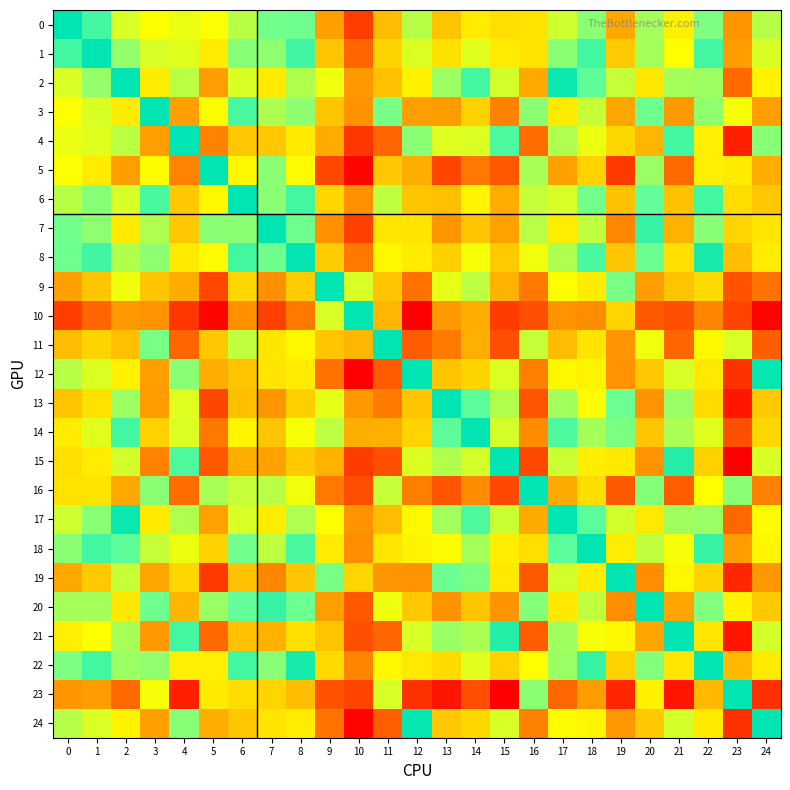

What is the total value across all series at 18?

37.7